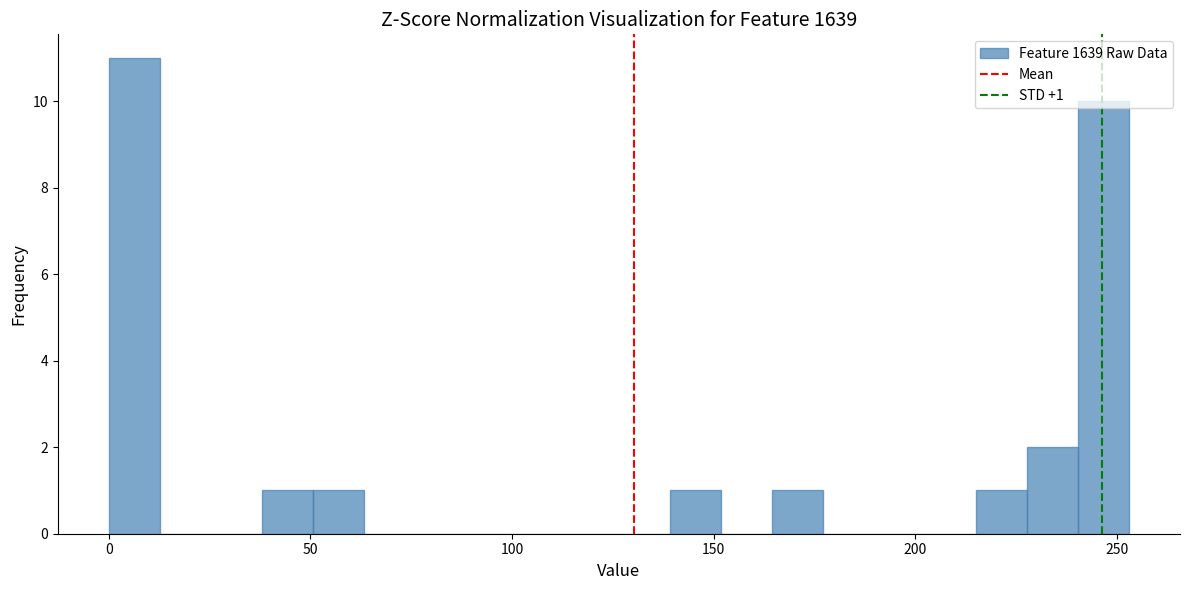

Read against the x-axis, roughly where is the centre of the tallest bar?

5